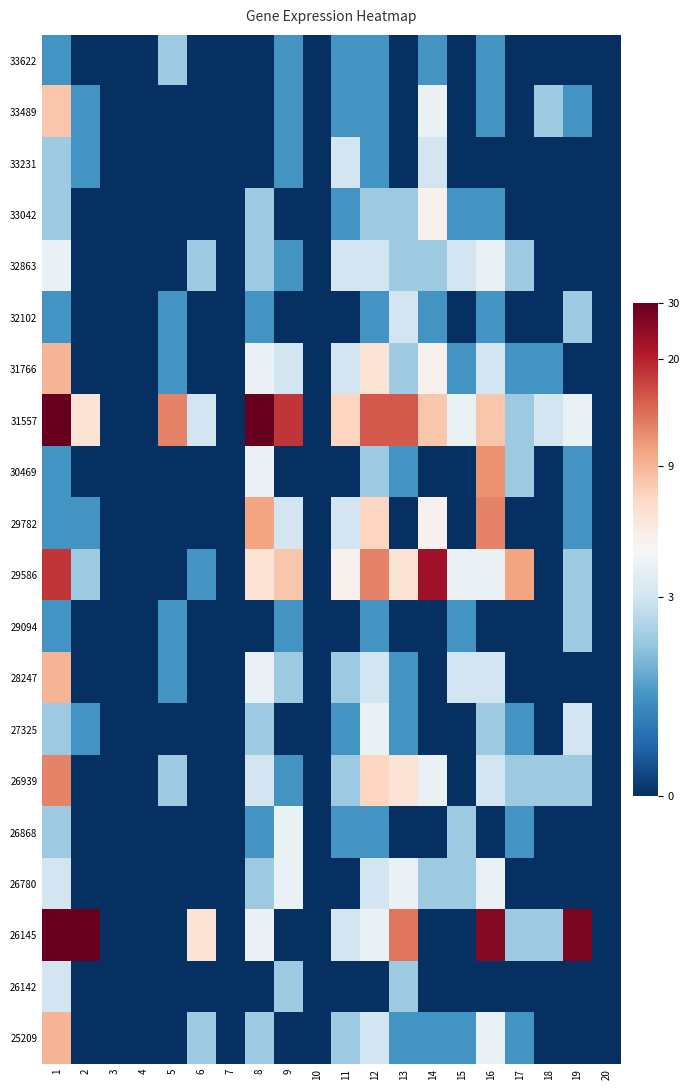

At which category does the chart reach its minimum across all series?

2